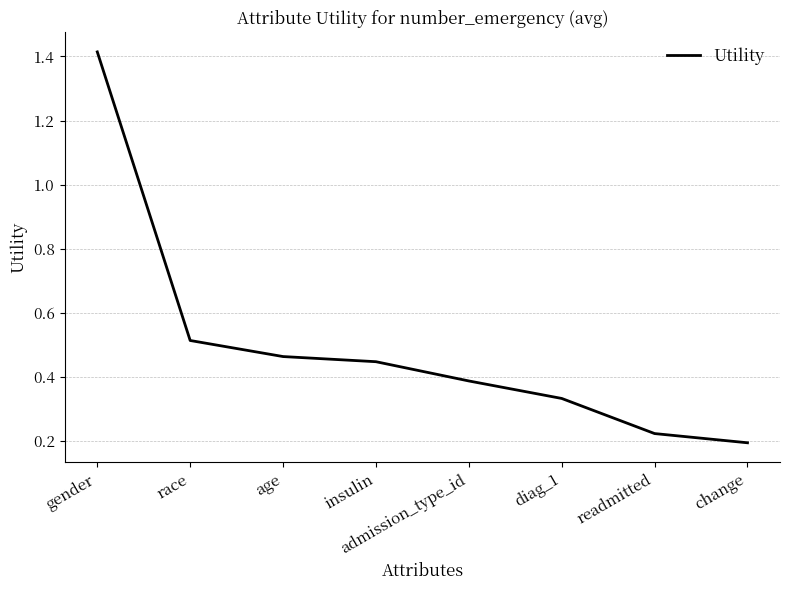

At which category does the chart reach its minimum across all series?

change